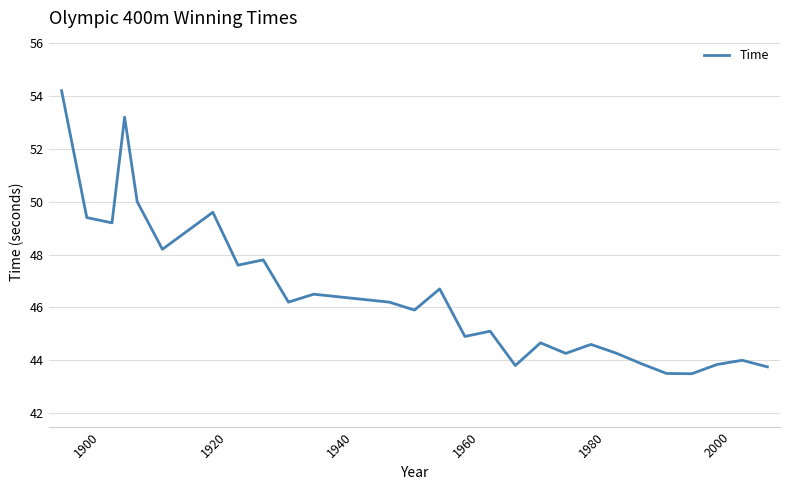

What is the greatest value displayed?

54.2